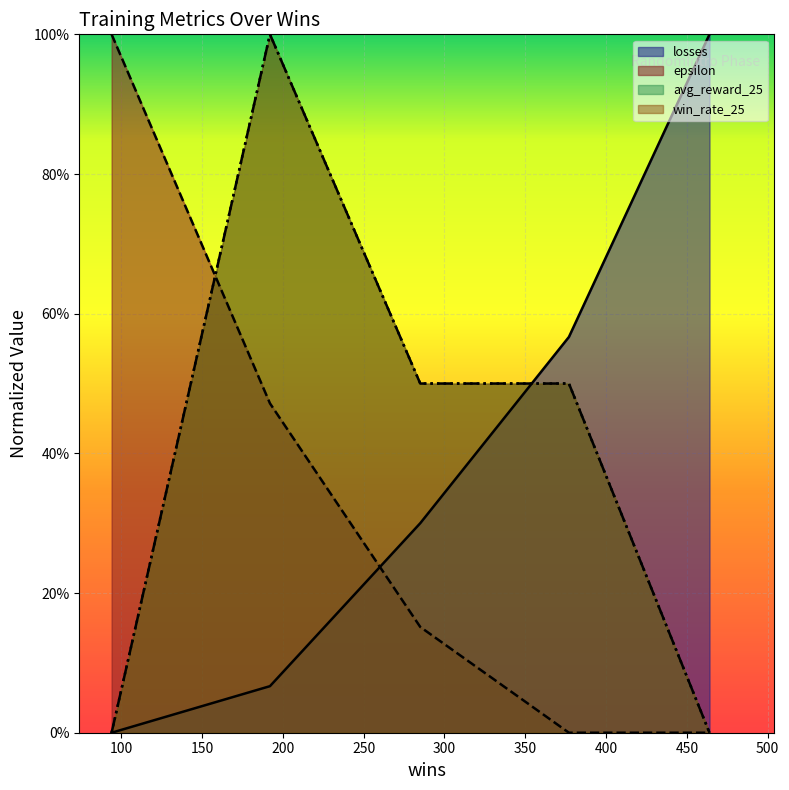

How many values in losses are above zero?

4